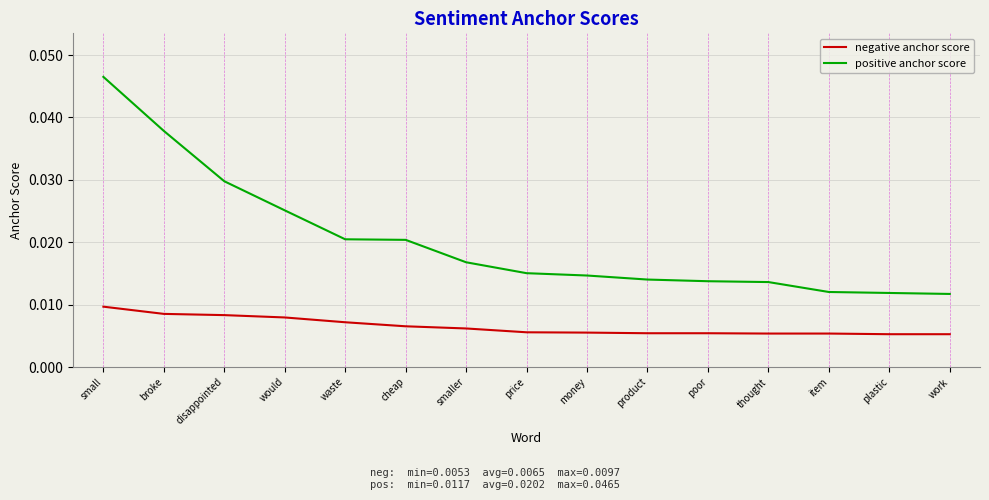

Does the chart display data point markers on the line(s)?

No